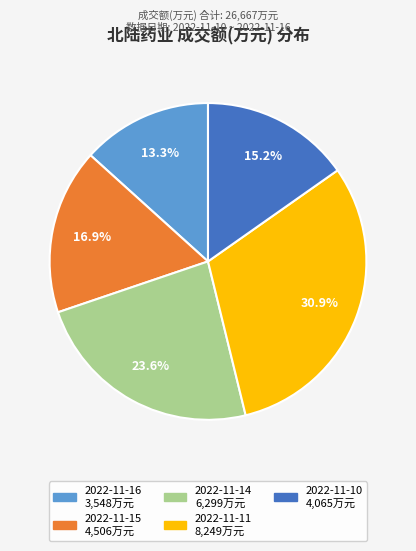

Is it true that 2022-11-16 is 13% of the pie?

True